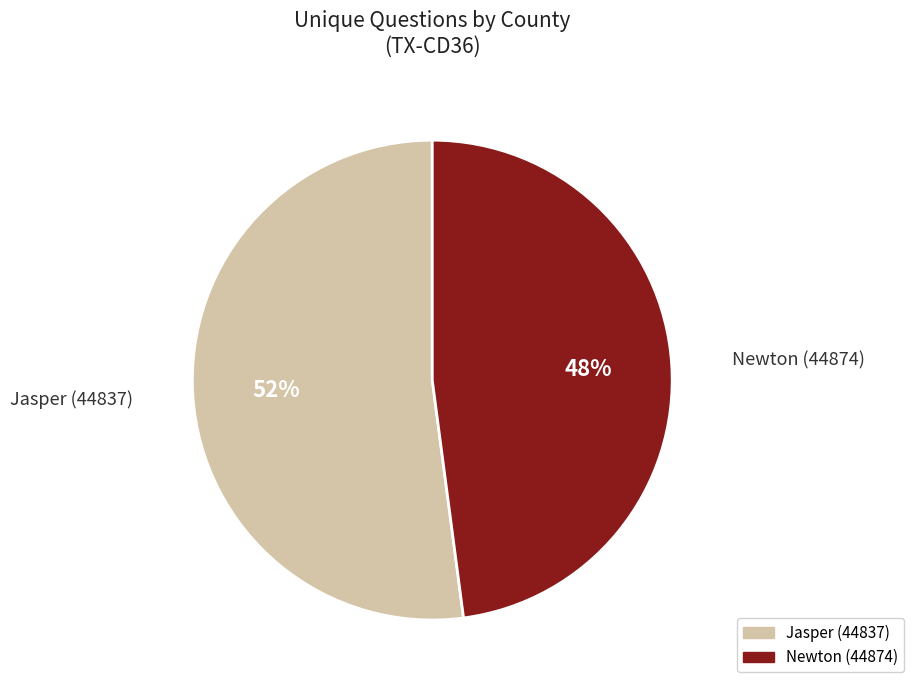

Rank the categories by value from lowest to highest.

Newton (44874), Jasper (44837)